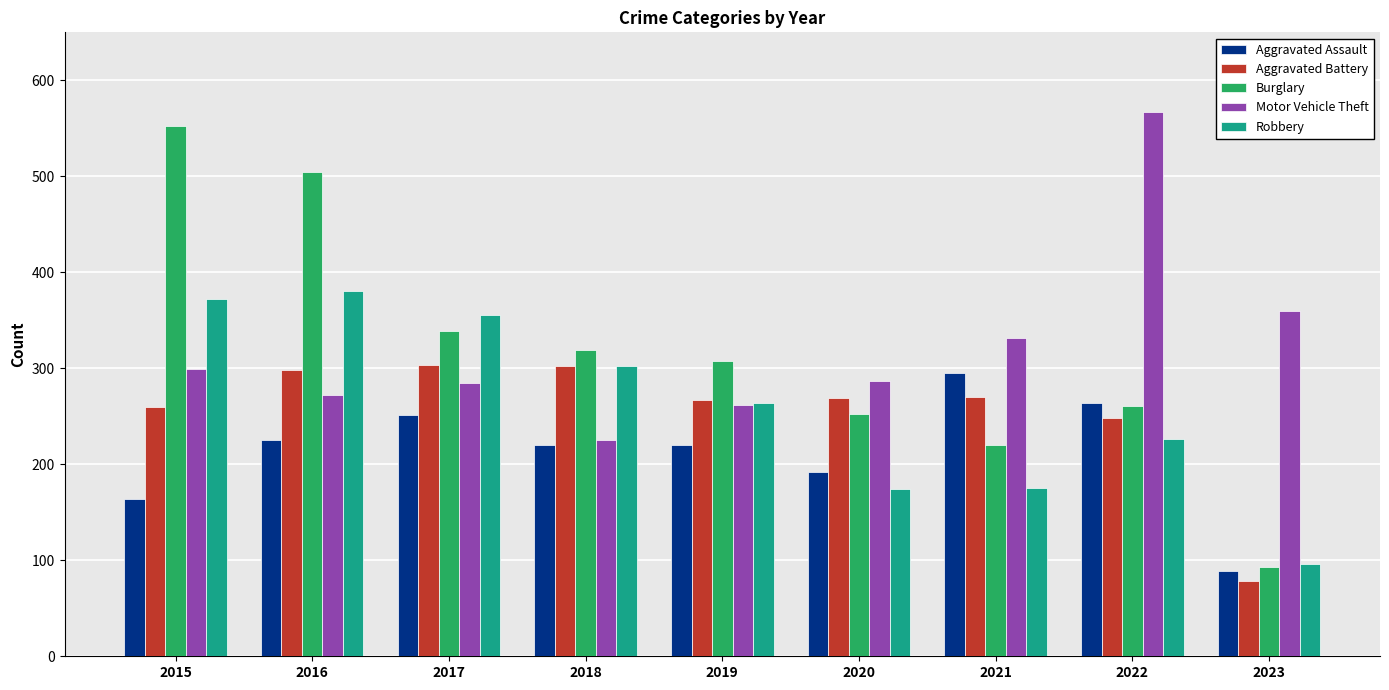

Which label corresponds to the smallest value in the chart?

2023